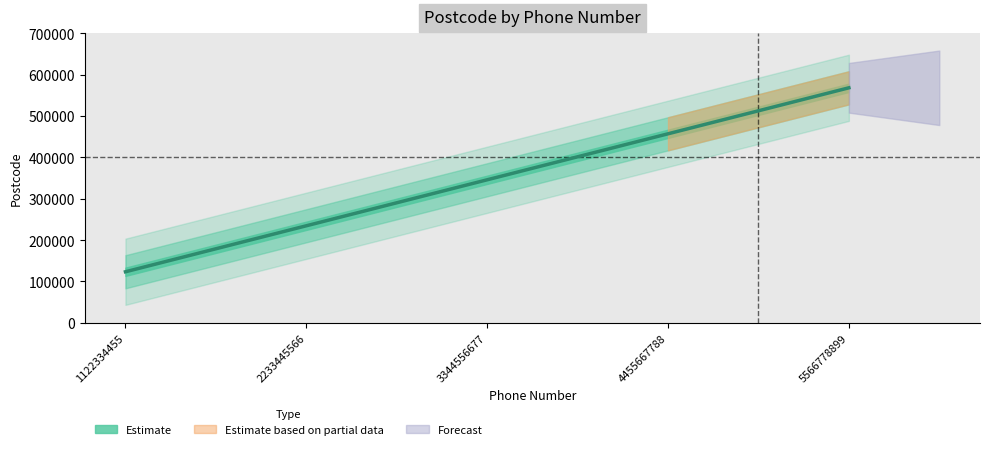

Reading left to right, list all the values displayed in this chart.

1122334455=123456	2233445566=234567	3344556677=345678	4455667788=456789	5566778899=567890